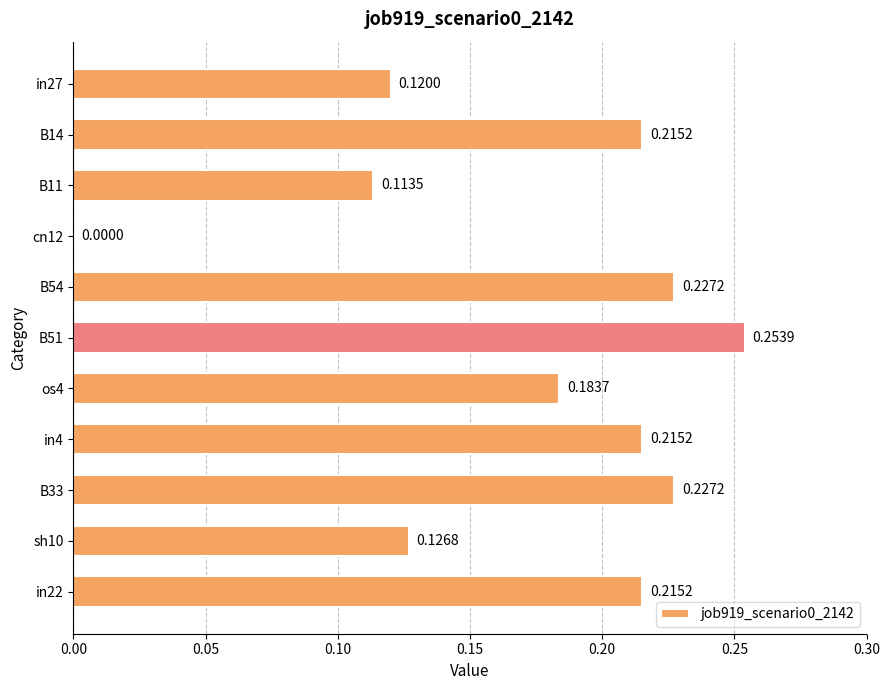

Between B33 and B14, which is larger?

B33